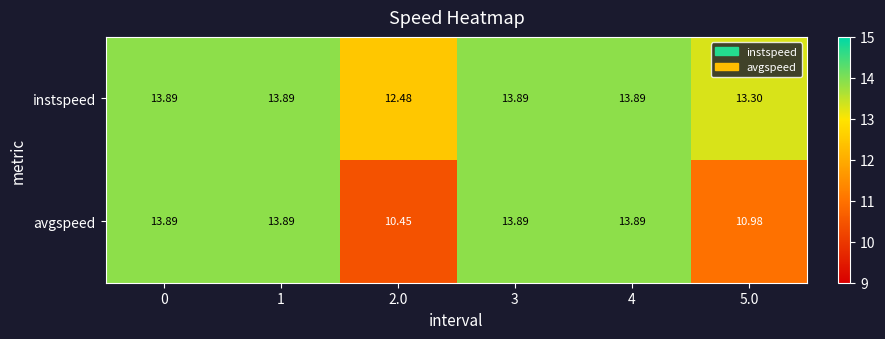

Which series has the largest total across all categories?

instspeed